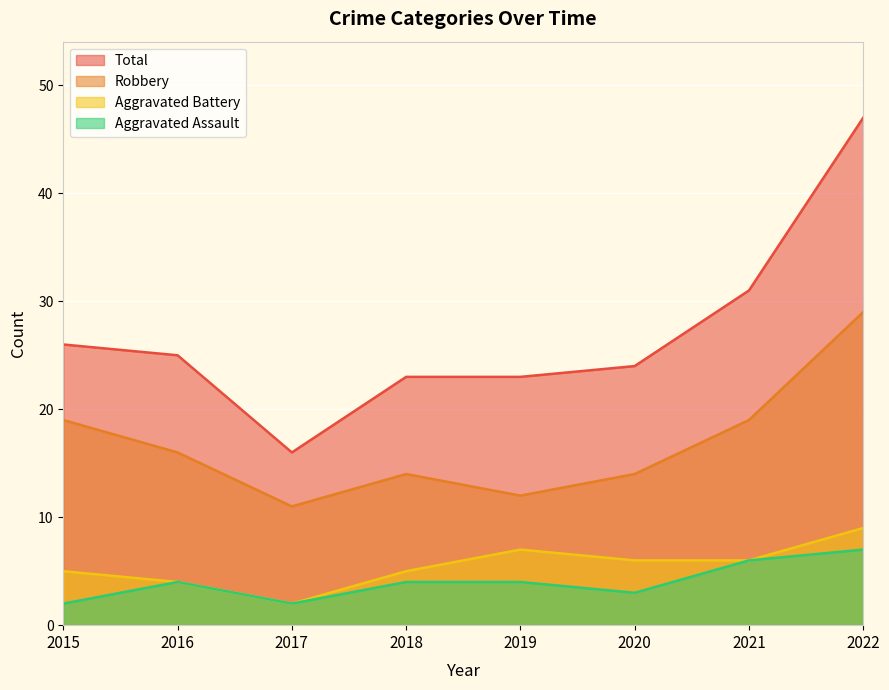

Count the Robbery values in the range 14 to 19.

5